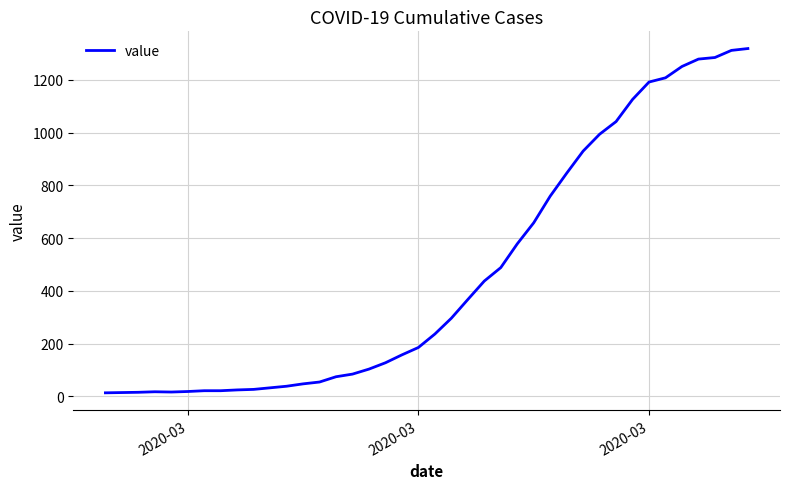

What is the greatest value displayed?

1319